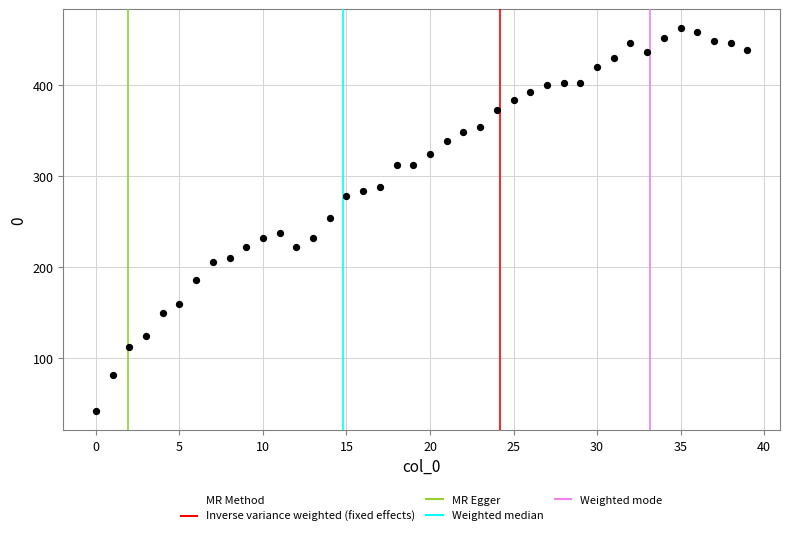

What is the range of Y values (max minus min)?

420